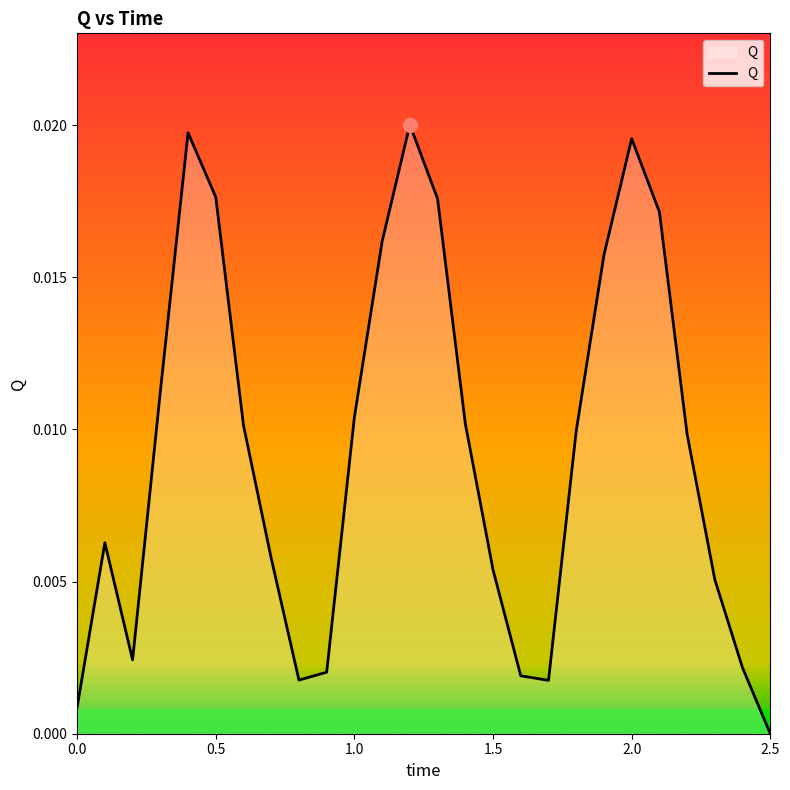

Which label corresponds to the smallest value in the chart?

2.5